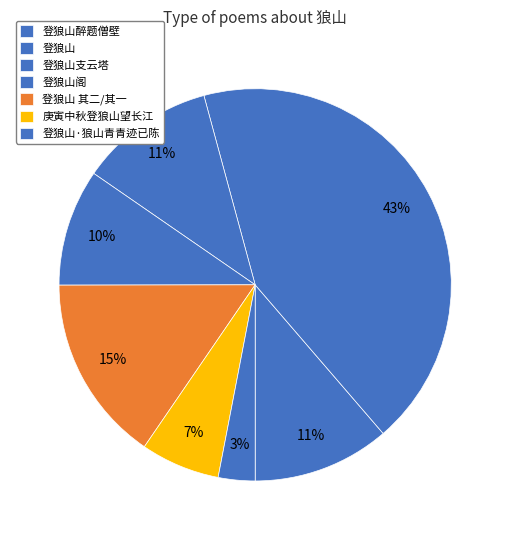

Does any single category account for the majority?

No